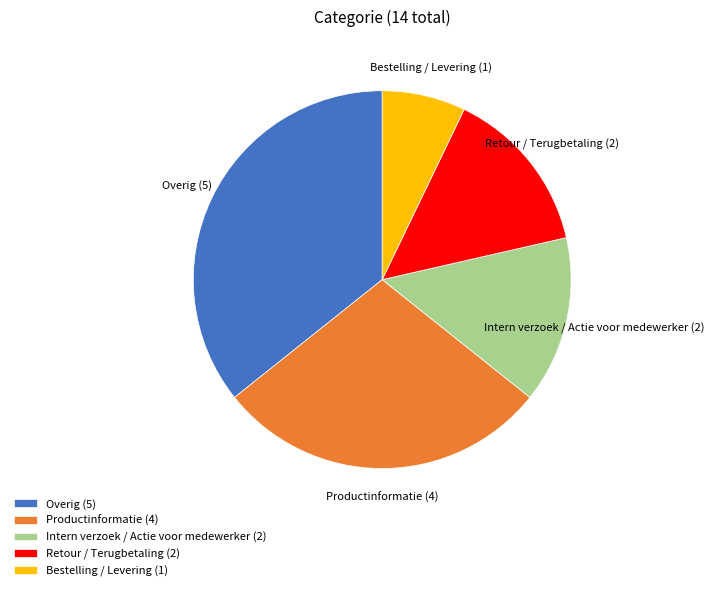

How many slices are in this pie chart?

5